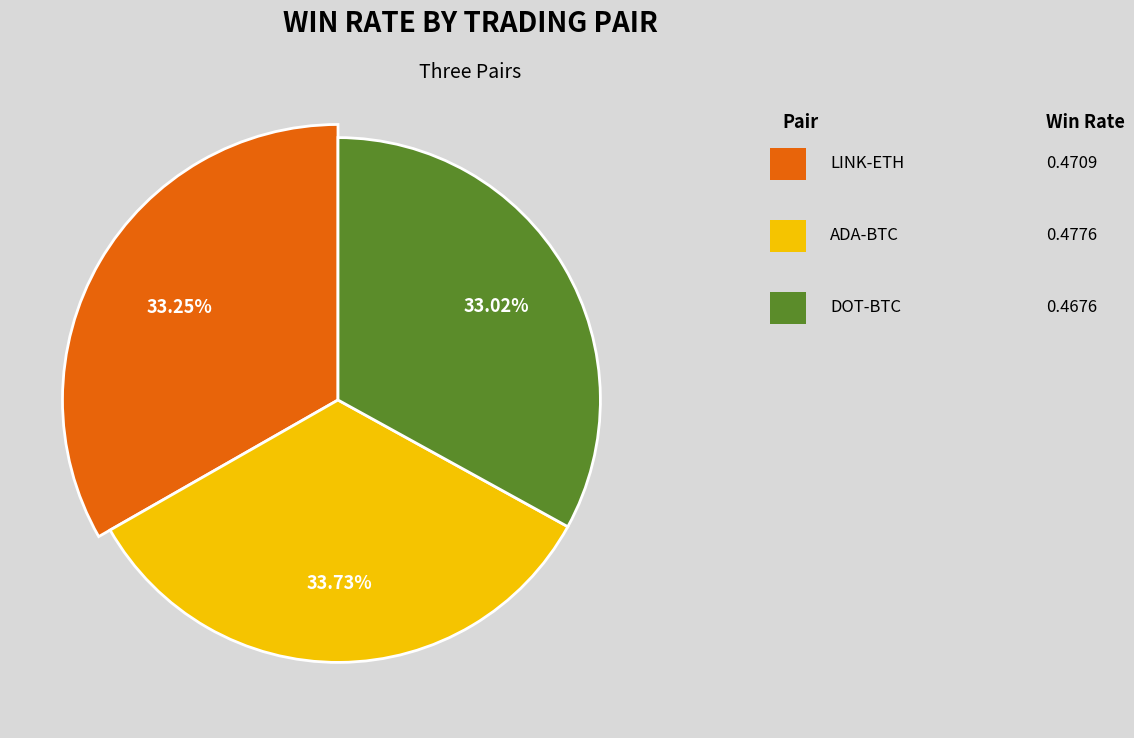

The LINK-ETH slice represents 20% of the pie. True or false?

False